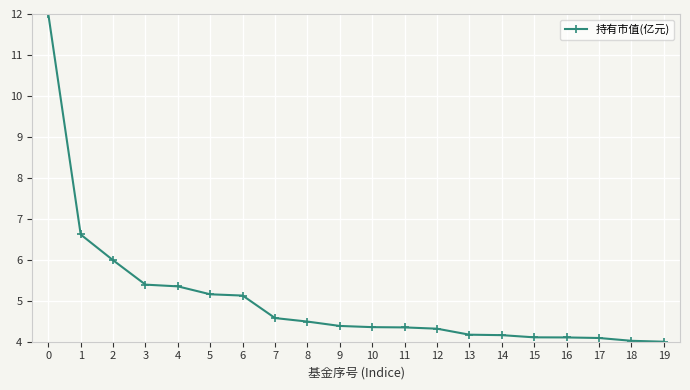

Between 11 and 1, which is larger?

1